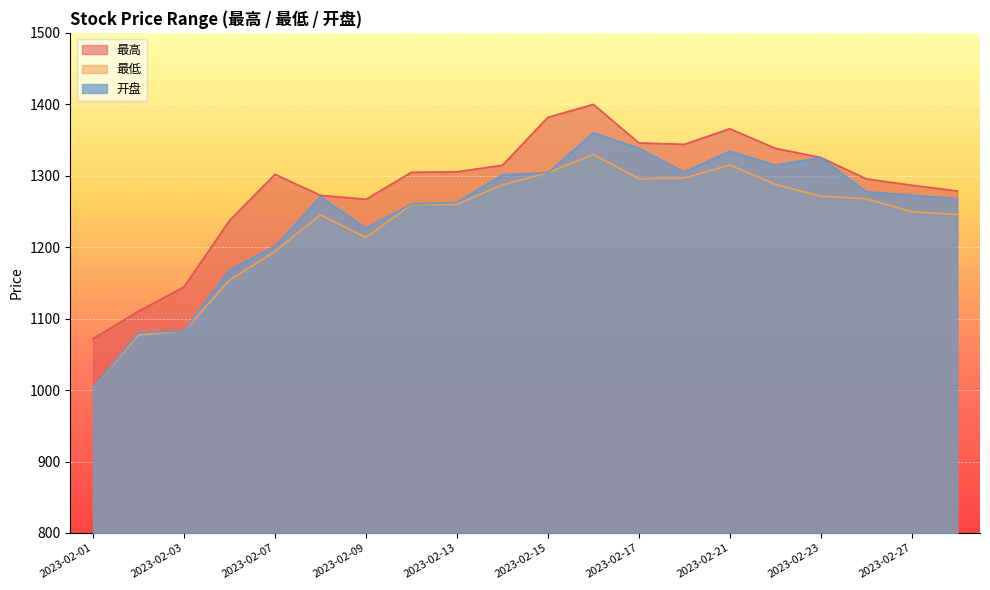

True or false: 最高 has a value of 1302.0 at 2023-02-07.

True